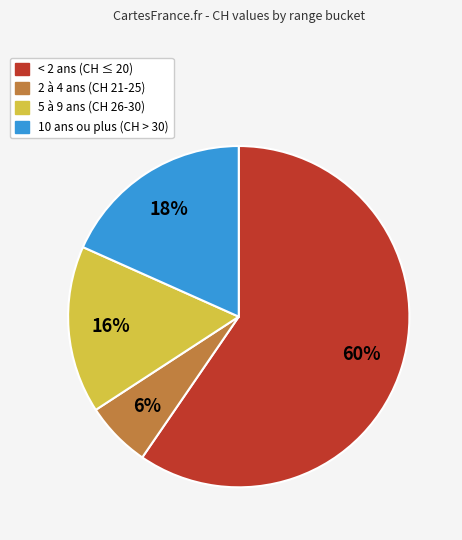

Do 5 à 9 ans (CH 26-30) and 10 ans ou plus (CH > 30) together represent more than half of the pie?

No